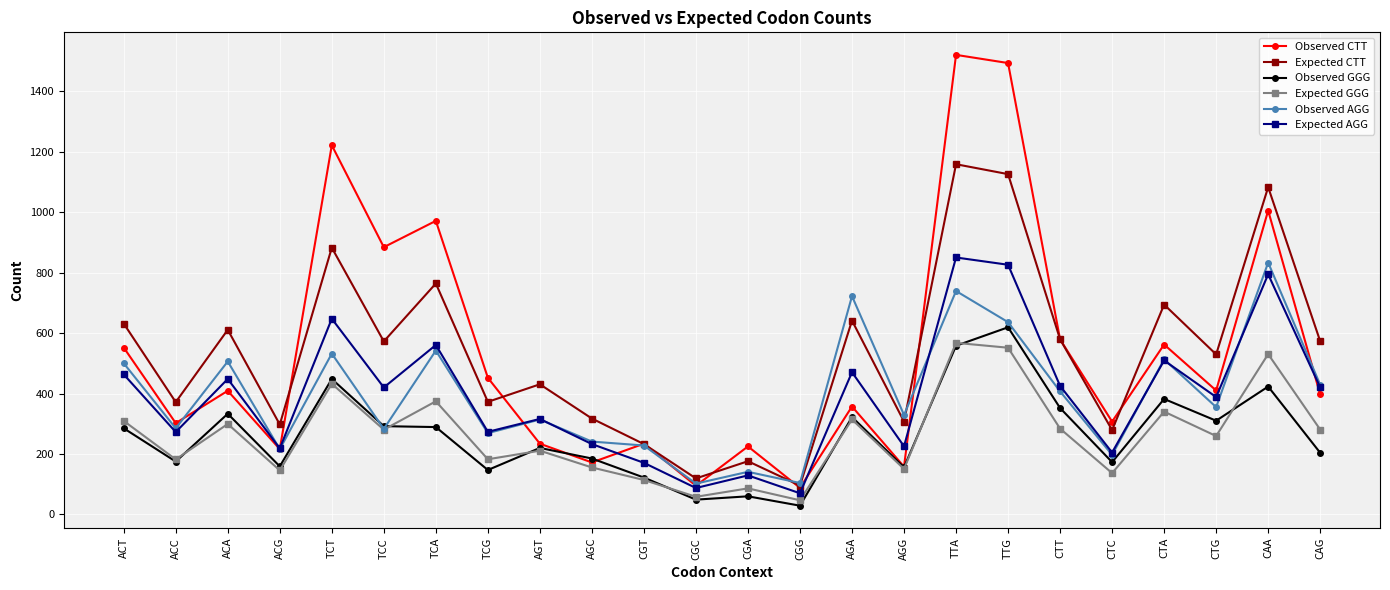

How many distinct data groups are displayed?

6